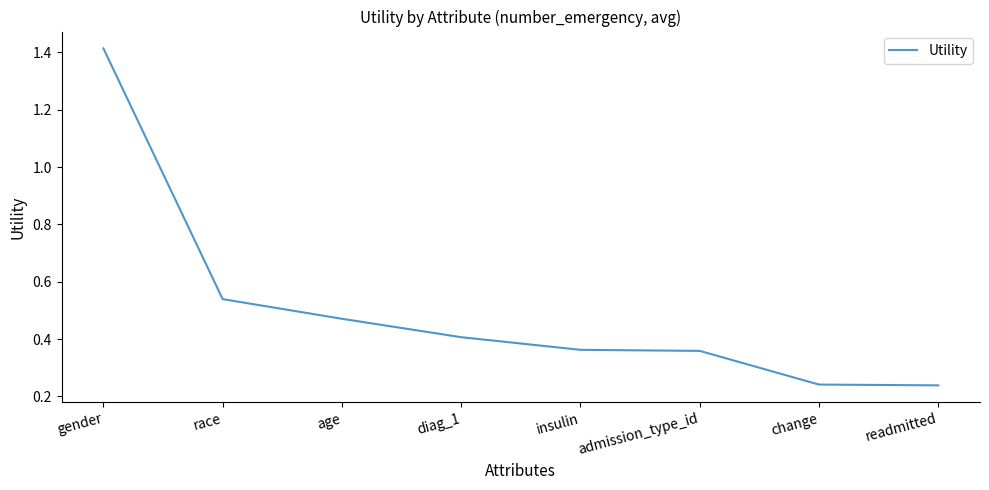

Does the chart have visible grid lines?

No